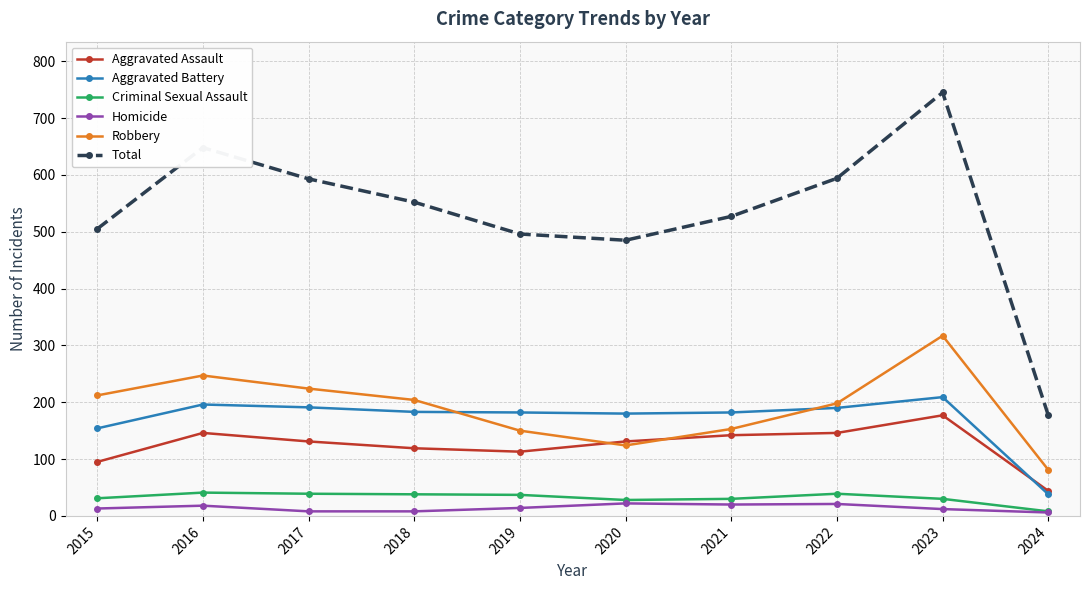

What is the lowest value of the Robbery series?

81